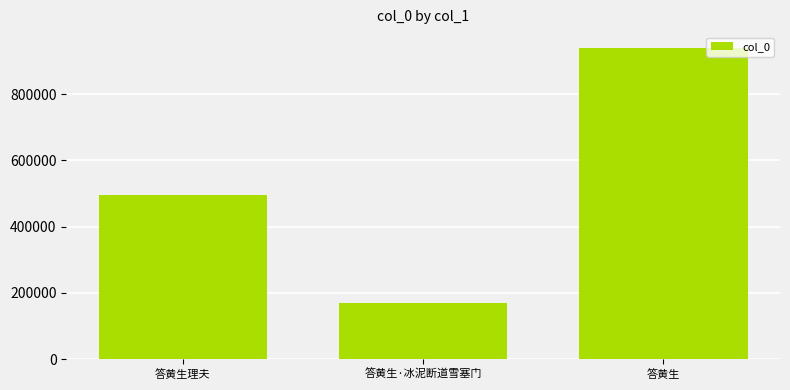

What is the label of the 3rd bar from the left?

答黄生